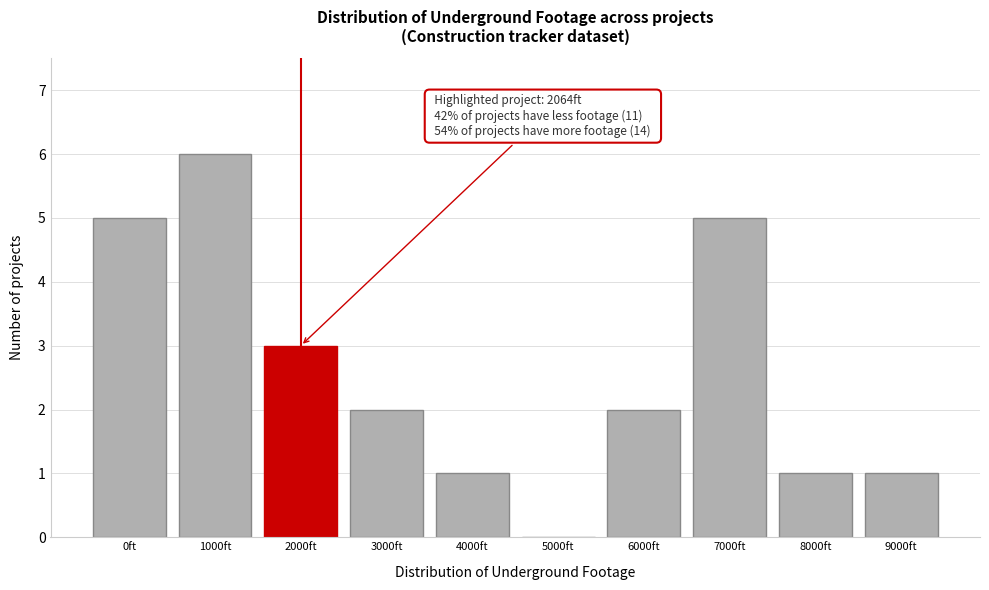

Reading left to right, extract all data points from this chart.

0ft=5	1000ft=6	2000ft=3	3000ft=2	4000ft=1	5000ft=0	6000ft=2	7000ft=5	8000ft=1	9000ft=1